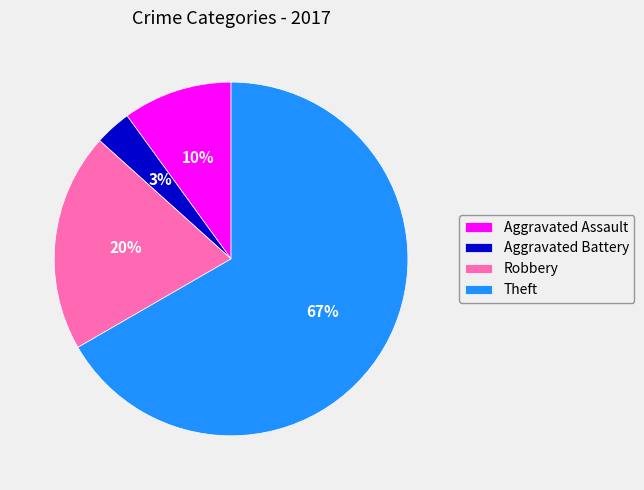

Between Theft and Aggravated Assault, which is larger?

Theft